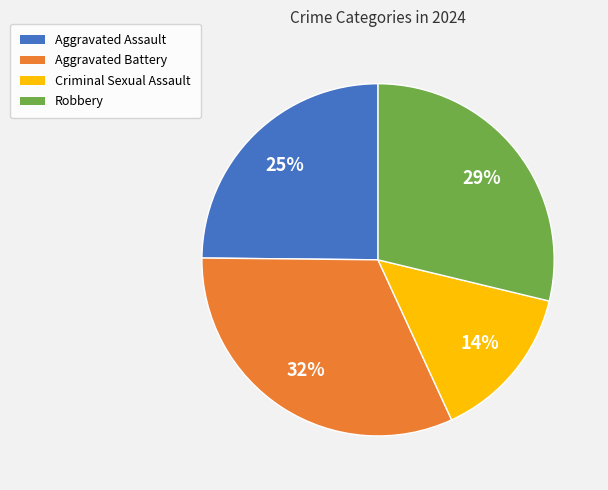

Is it true that Robbery is 29% of the pie?

True